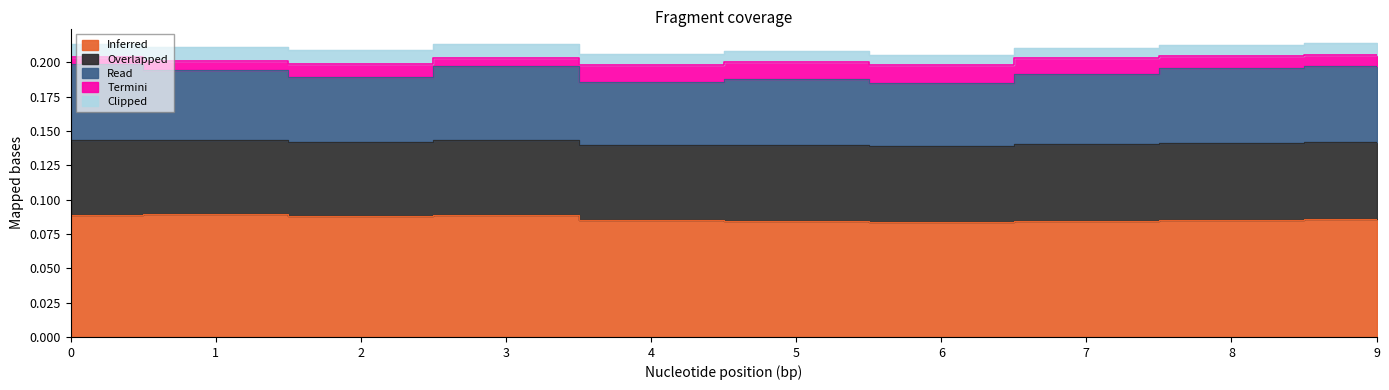

How many interior local peaks does the Read series have?

2